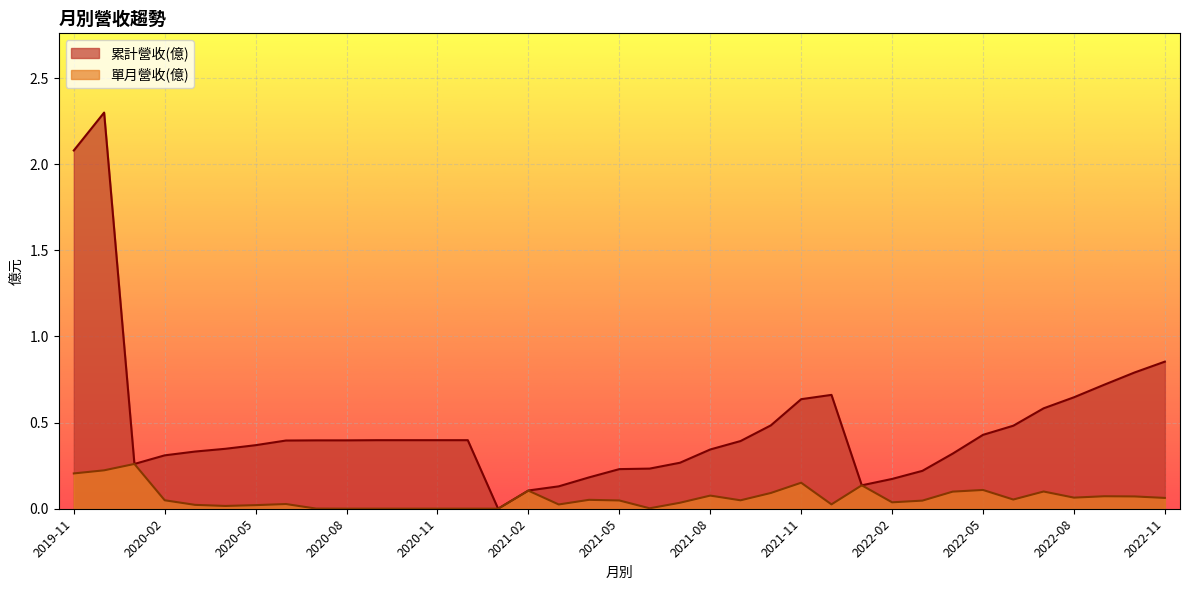

Reading left to right, what are all the values shown in this chart?

累計營收(億): 2022-11=0.9	2022-10=0.8	2022-09=0.7	2022-08=0.6	2022-07=0.6	2022-06=0.5	2022-05=0.4	2022-04=0.3	2022-03=0.2	2022-02=0.2	2022-01=0.1	2021-12=0.7	2021-11=0.6	2021-10=0.5	2021-09=0.4	2021-08=0.3	2021-07=0.3	2021-06=0.2	2021-05=0.2	2021-04=0.2	2021-03=0.1	2021-02=0.1	2021-01=0.0	2020-12=0.4	2020-11=0.4	2020-10=0.4	2020-09=0.4	2020-08=0.4	2020-07=0.4	2020-06=0.4	2020-05=0.4	2020-04=0.3	2020-03=0.3	2020-02=0.3	2020-01=0.3	2019-12=2.3	2019-11=2.1
單月營收(億): 2022-11=0.1	2022-10=0.1	2022-09=0.1	2022-08=0.1	2022-07=0.1	2022-06=0.1	2022-05=0.1	2022-04=0.1	2022-03=0.0	2022-02=0.0	2022-01=0.1	2021-12=0.0	2021-11=0.2	2021-10=0.1	2021-09=0.0	2021-08=0.1	2021-07=0.0	2021-06=0.0	2021-05=0.0	2021-04=0.1	2021-03=0.0	2021-02=0.1	2021-01=0.0	2020-12=0.0	2020-11=0.0	2020-10=0.0	2020-09=0.0	2020-08=0.0	2020-07=0.0	2020-06=0.0	2020-05=0.0	2020-04=0.0	2020-03=0.0	2020-02=0.0	2020-01=0.3	2019-12=0.2	2019-11=0.2